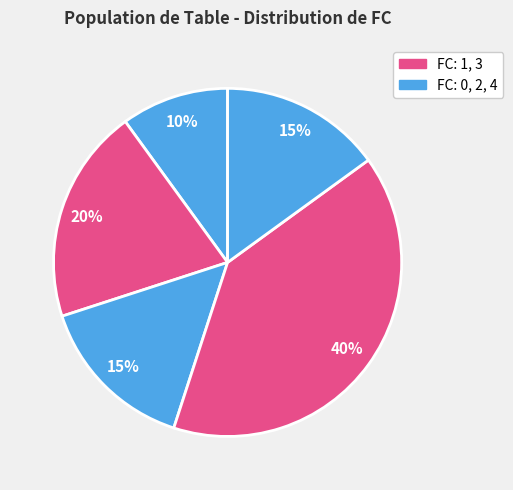

How many segments does this pie chart have?

5